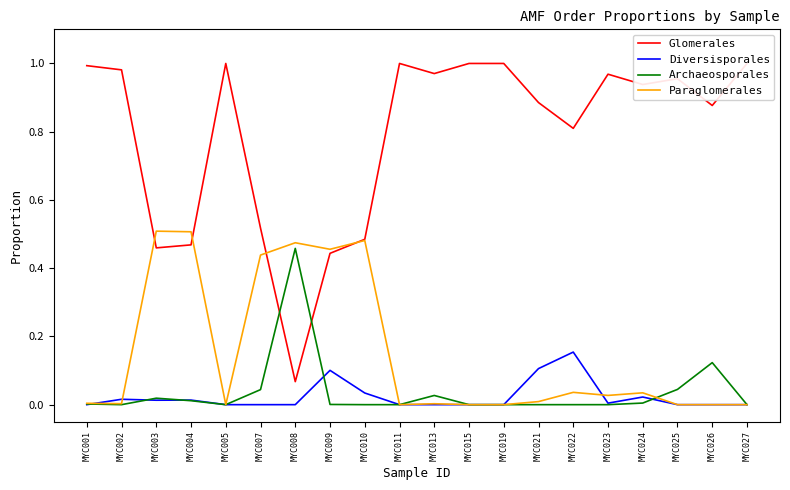

What is the maximum value for Glomerales?

1.0